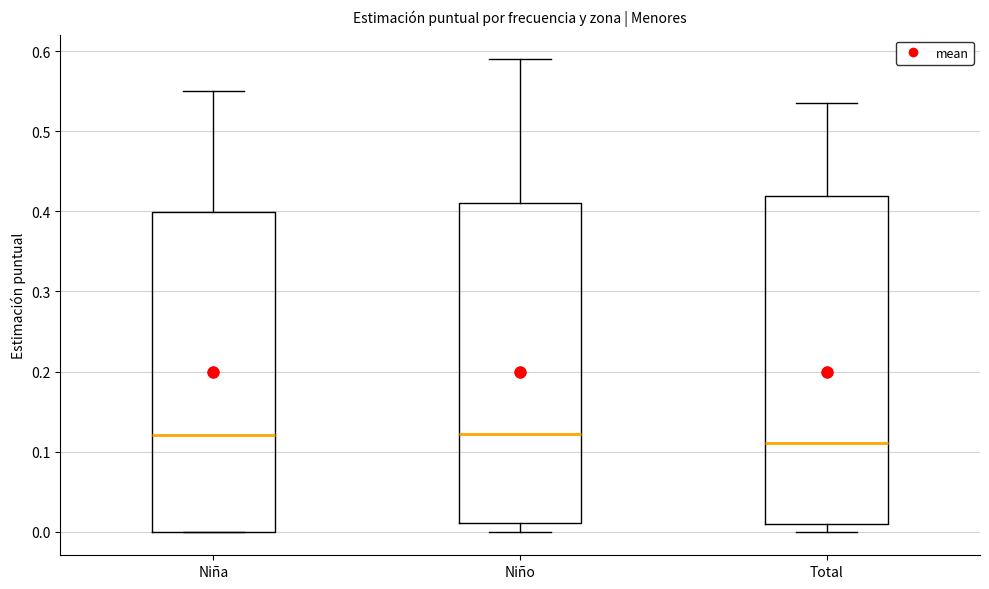

Reading left to right, read every box against the y-axis: the position of its median line, the range the box covers, and the ends of its whiskers. The values are not printed on the chart, so give them approximately, as read against the axis.

Niña: median 0.12, box 0.00 to 0.40, whiskers 0.00 to 0.55
Niño: median 0.12, box 0.01 to 0.41, whiskers 0.00 to 0.59
Total: median 0.11, box 0.01 to 0.42, whiskers 0.00 to 0.54